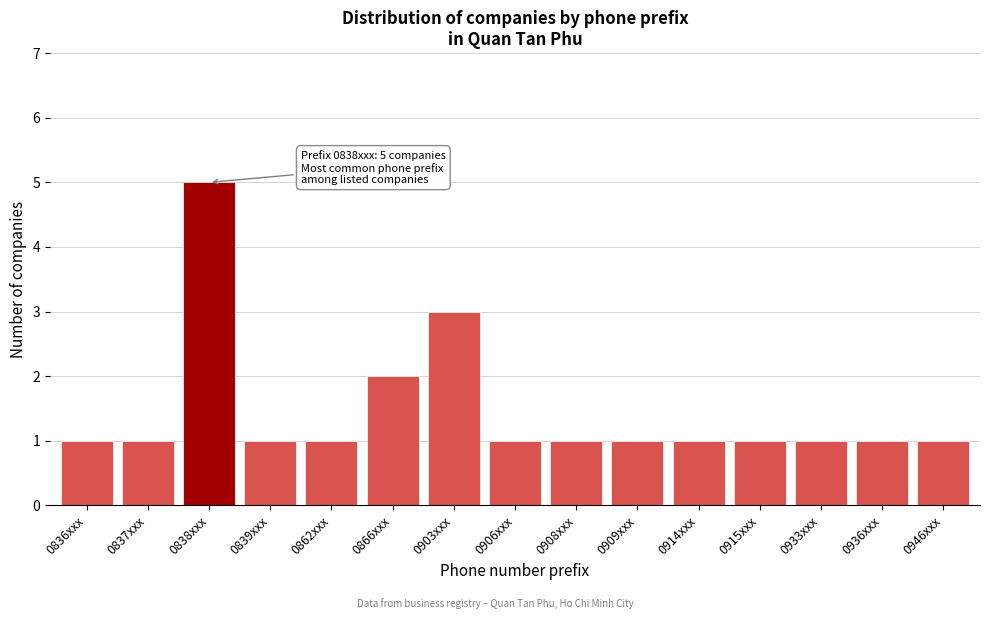

Reading right to left, extract all data points from this chart.

1	1	1	1	1	1	1	1	3	2	1	1	5	1	1